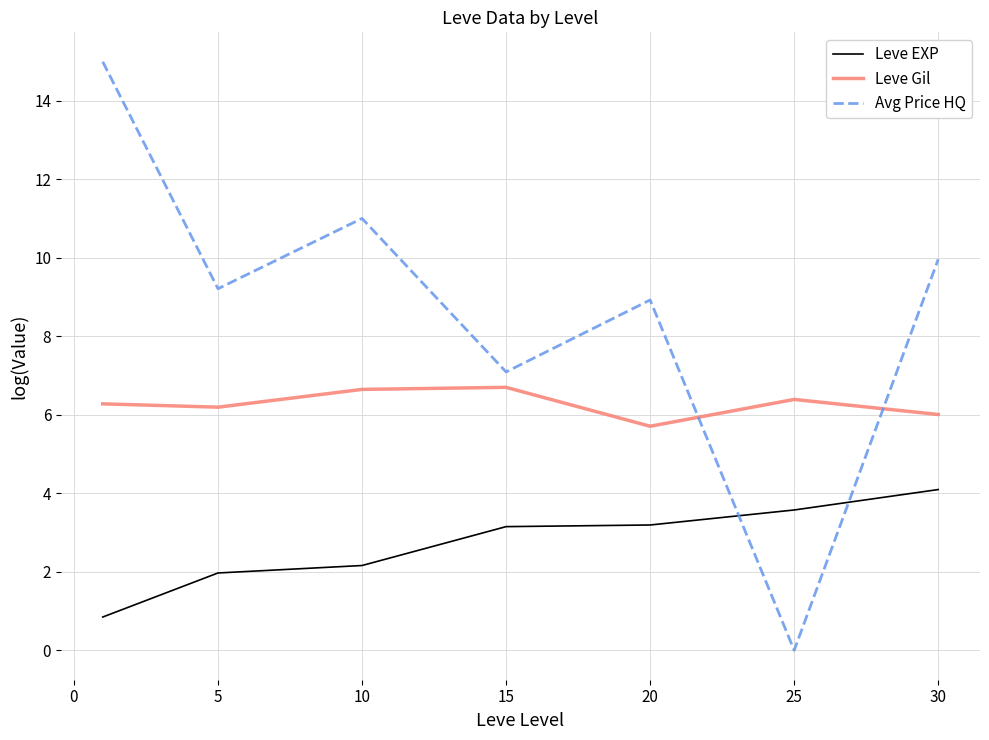

Which series has the widest spread of values?

Avg Price HQ